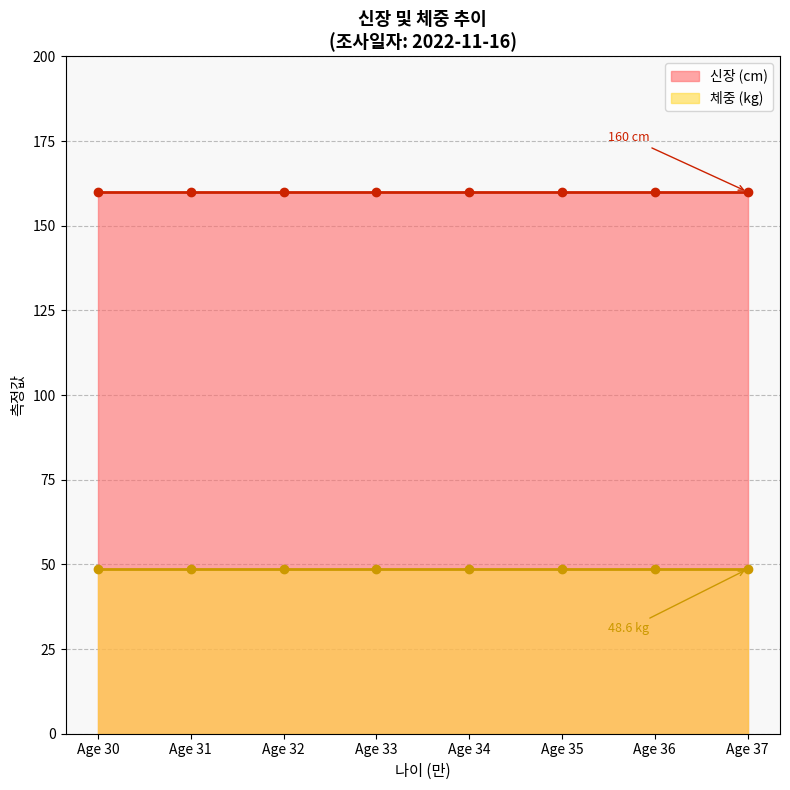

What is the total value across all series at Age 35?

208.6